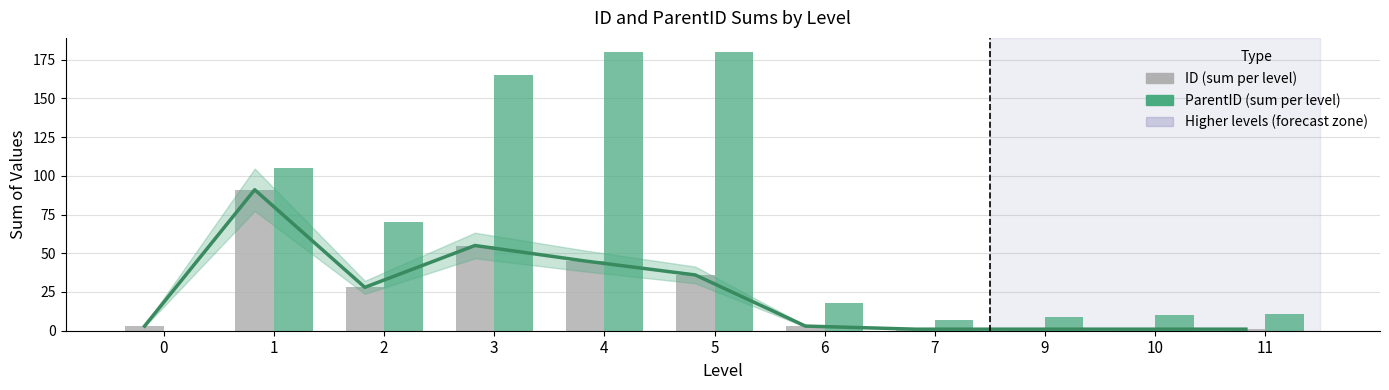

Is it true that ID equals 1 at 10?

True